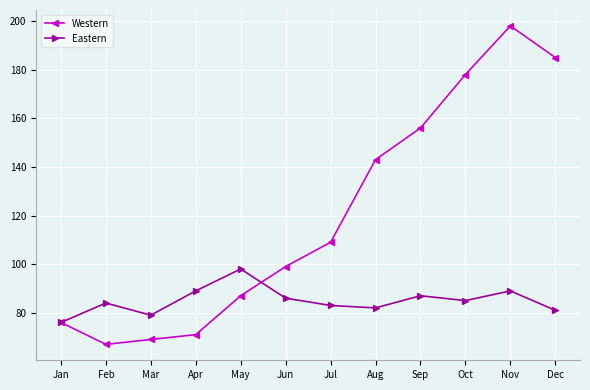

What is the total value across all series at Mar?

148